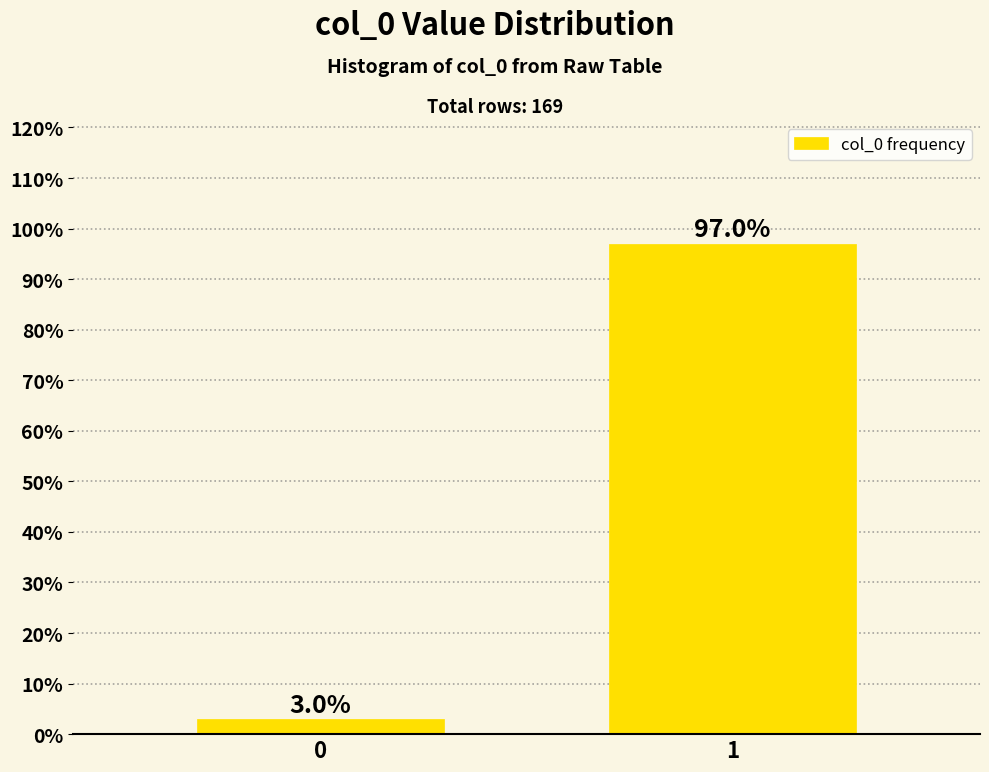

Reading left to right, what are all the values shown in this chart?

3.0	97.0